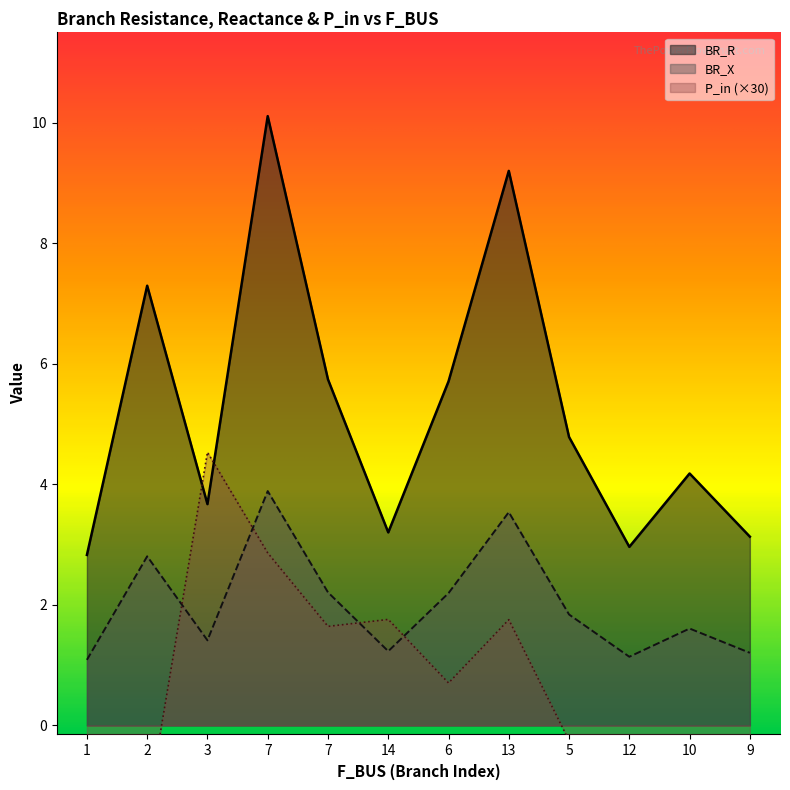

The value of BR_X at 6 is 1.3. True or false?

False